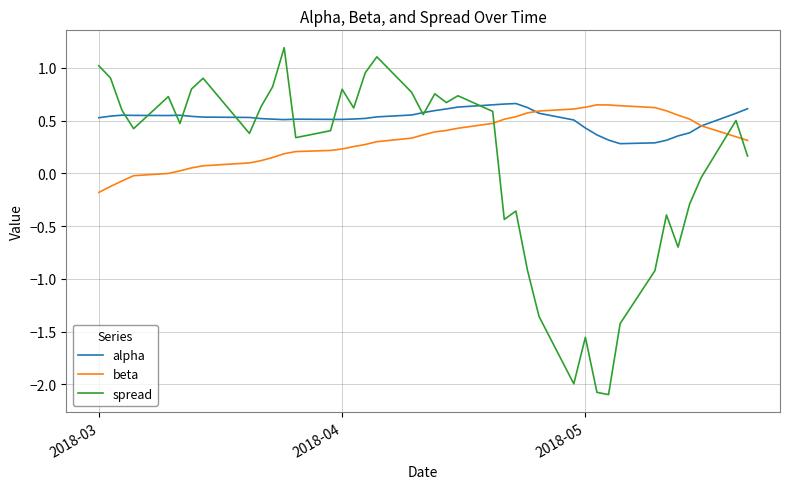

In alpha, how many points are lower than both neighbors (excluding endpoints)?

4